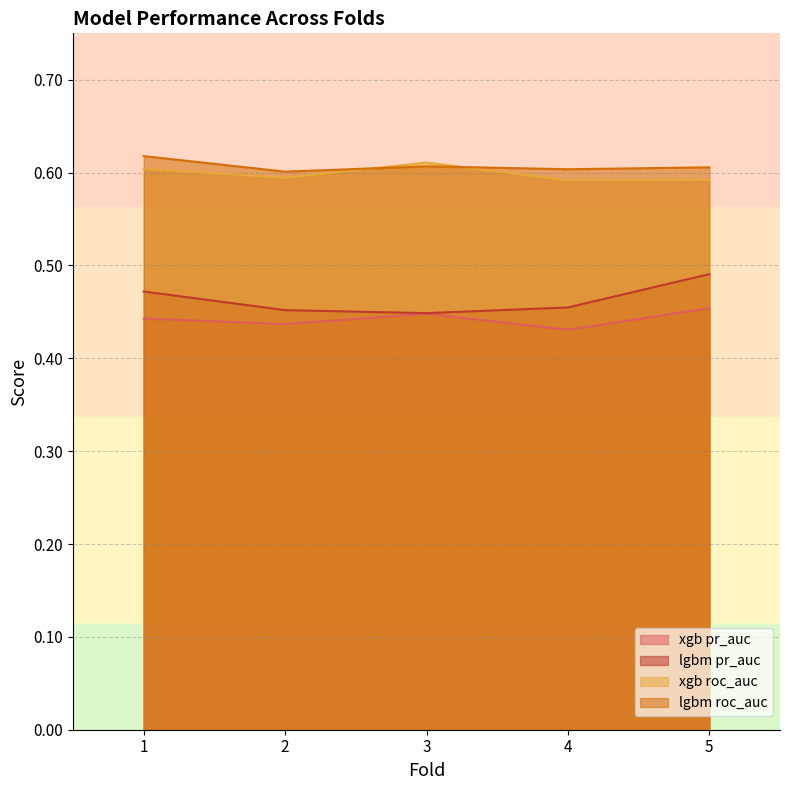

At 3, list the series in order from largest to smallest.

xgb roc_auc, lgbm roc_auc, lgbm pr_auc, xgb pr_auc